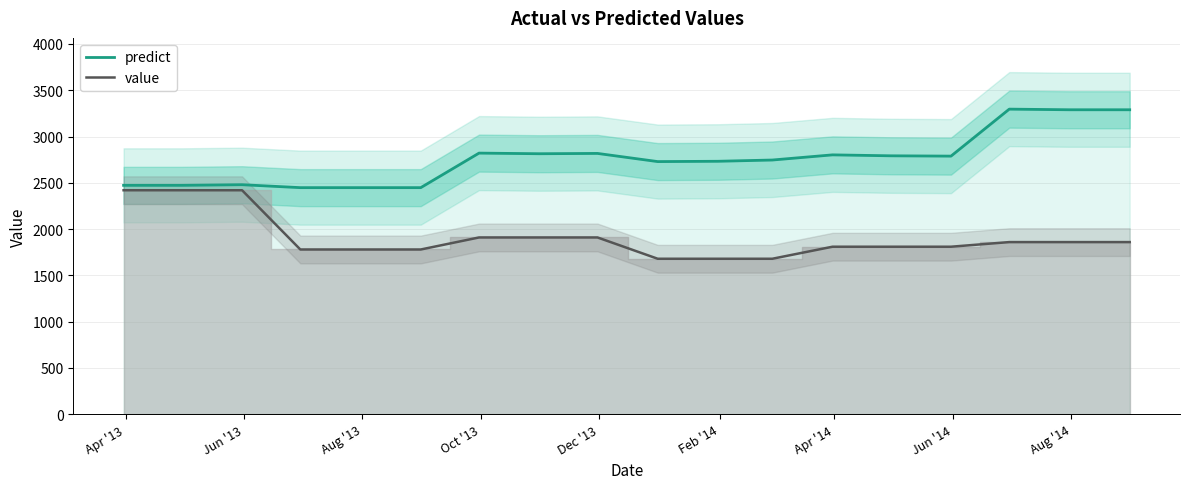

What is the minimum value for value?

1680.0